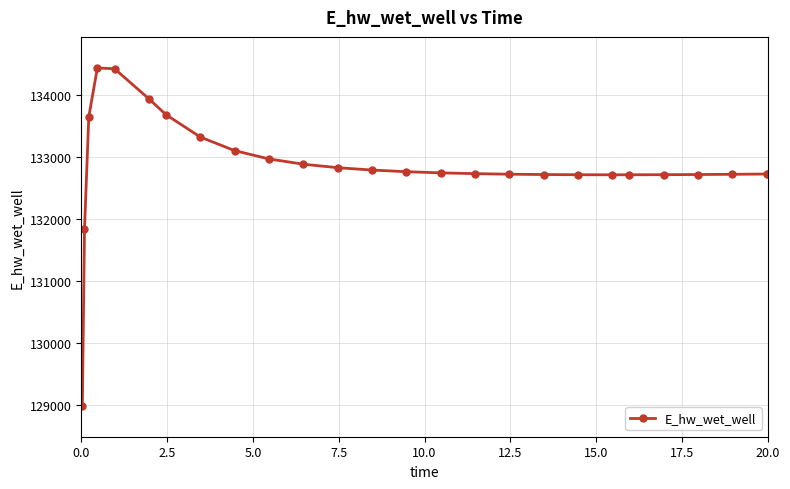

What is the sum of all values?

3454179.4